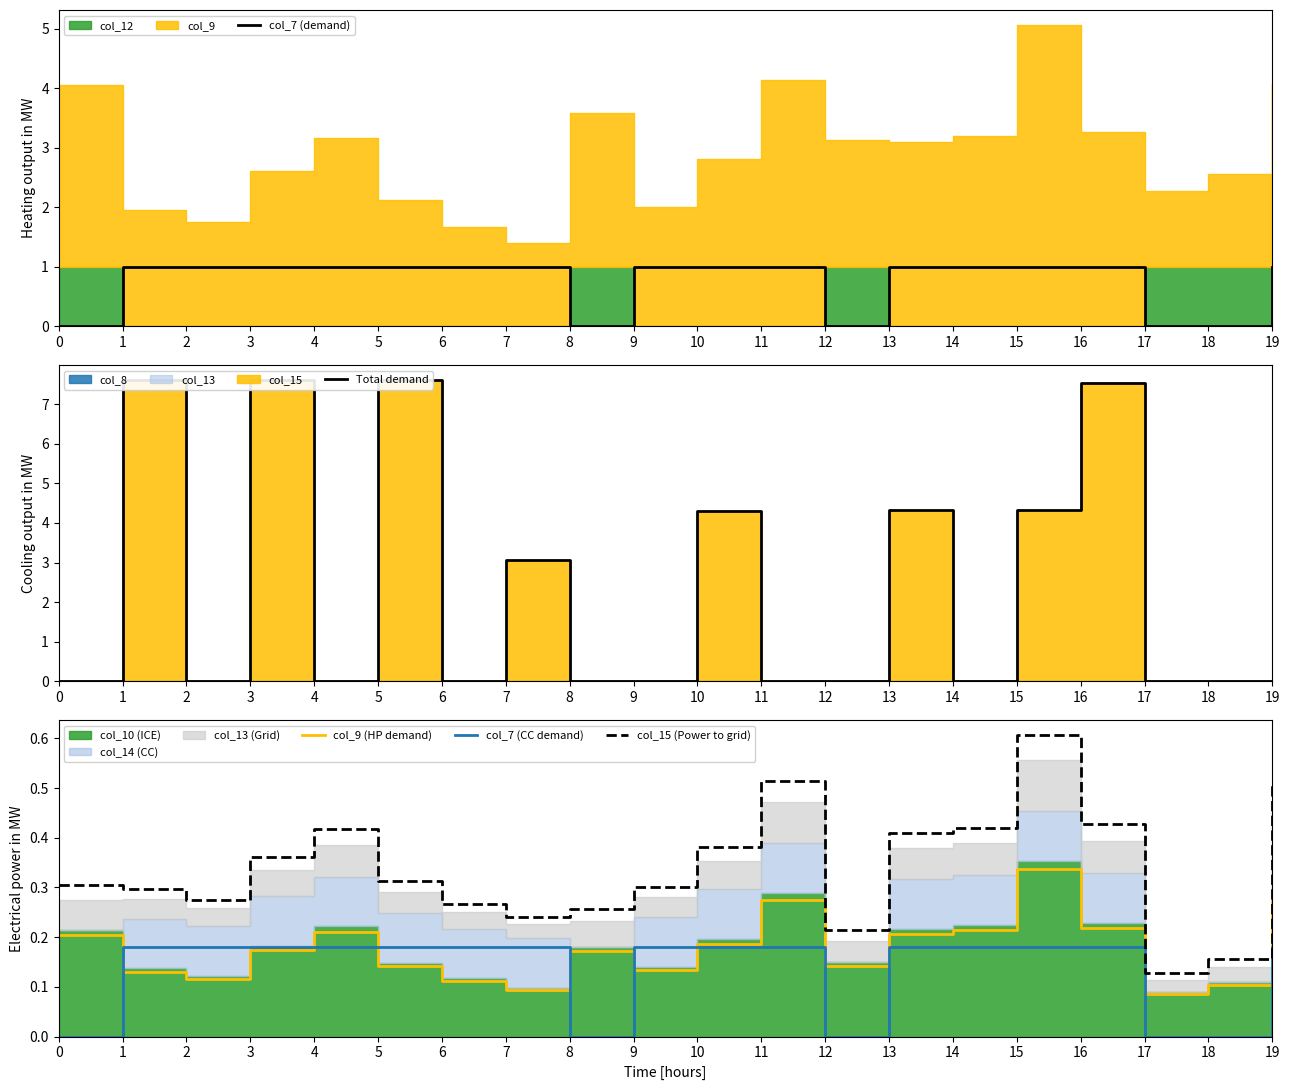

Which series has the widest spread of values?

Total demand